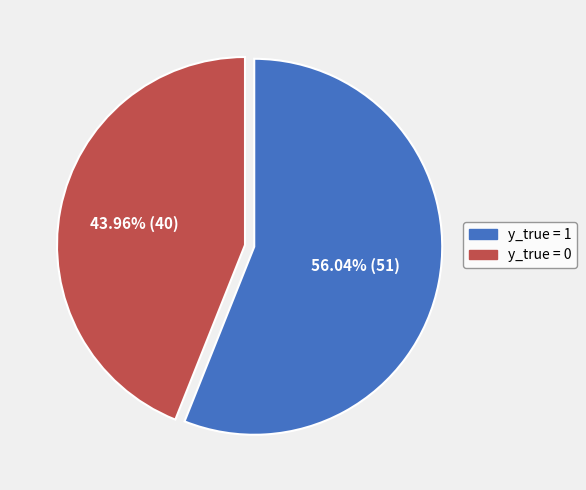

Does y_true = 1 account for over 50% of the chart?

Yes